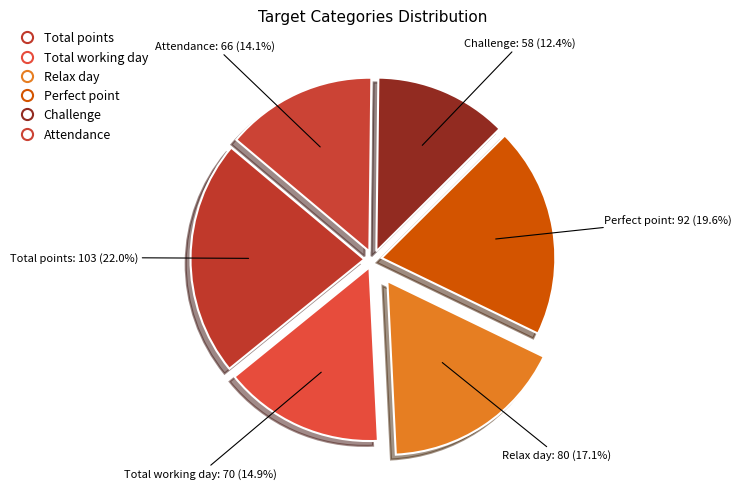

What is the ratio of the value at Total points to the value at Relax day?

1.3